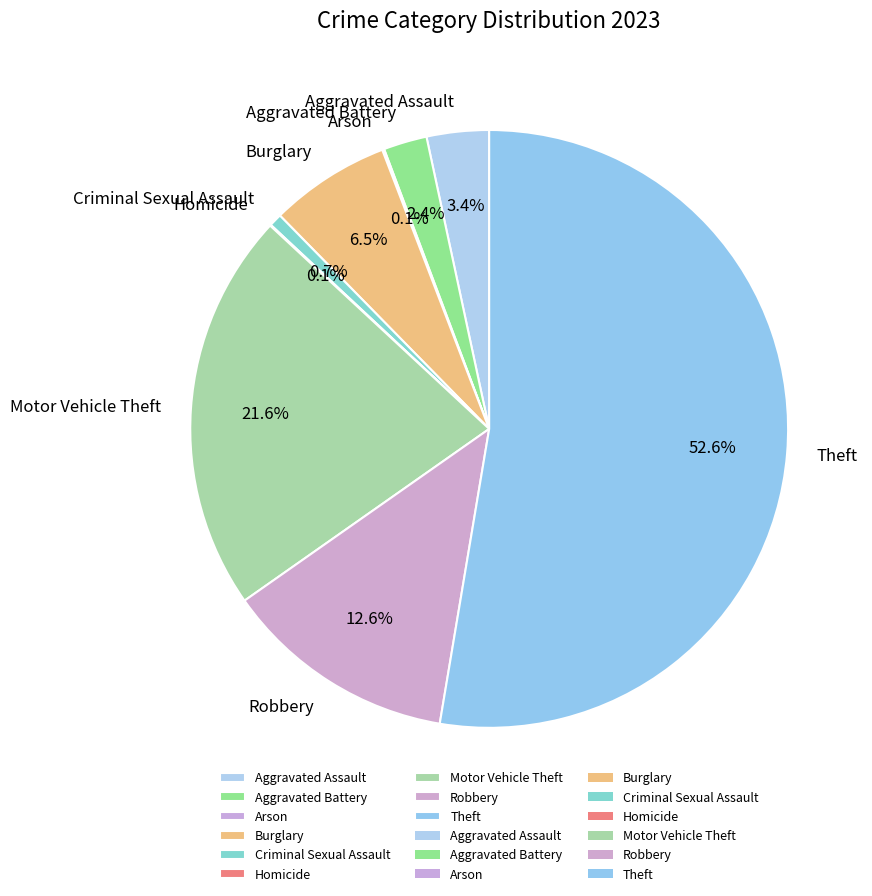

Does any single category account for the majority?

Yes